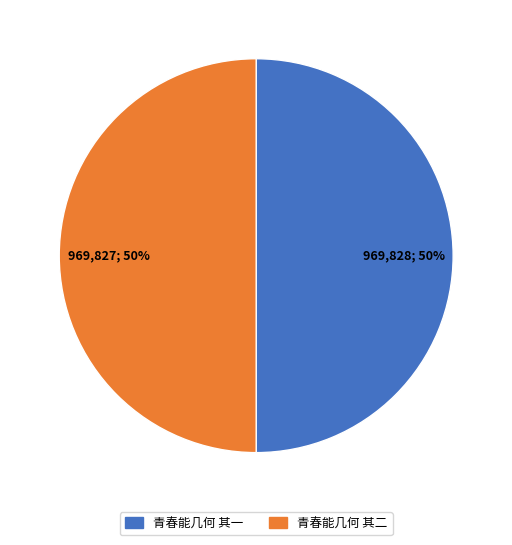

To the nearest percent, what is the combined percentage of 青春能几何 其一 and 青春能几何 其二?

100%